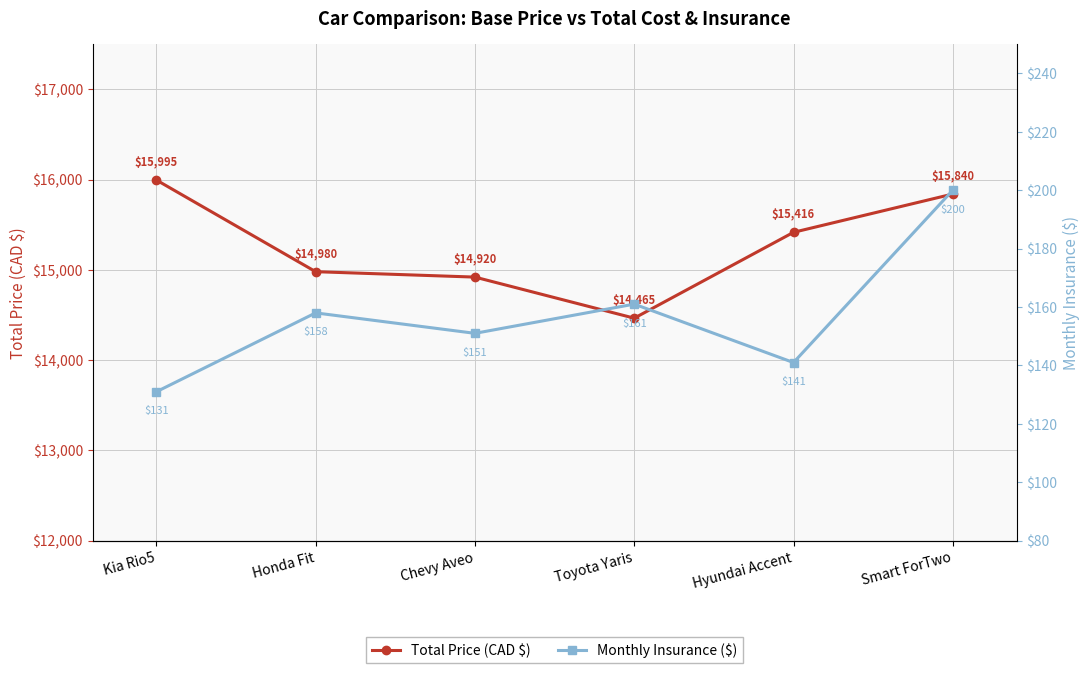

What is the difference between the Total Price (CAD $) values at Toyota Yaris and Honda Fit?

515